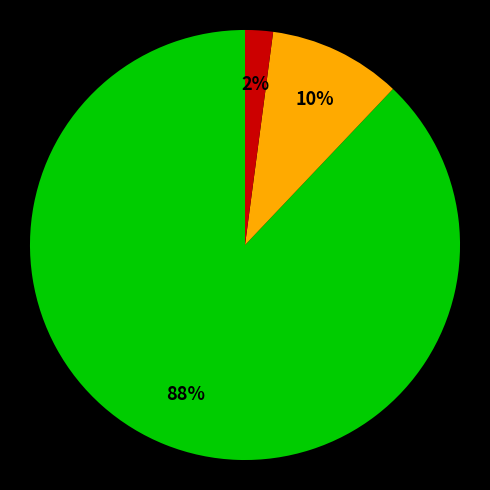

To the nearest percent, what is the average slice percentage?

33%